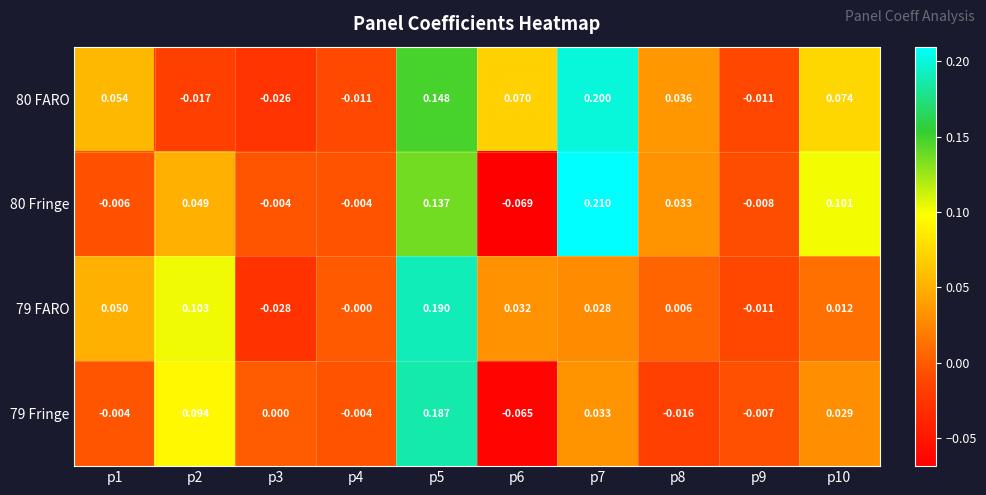

Which label corresponds to the largest value in the chart?

p7